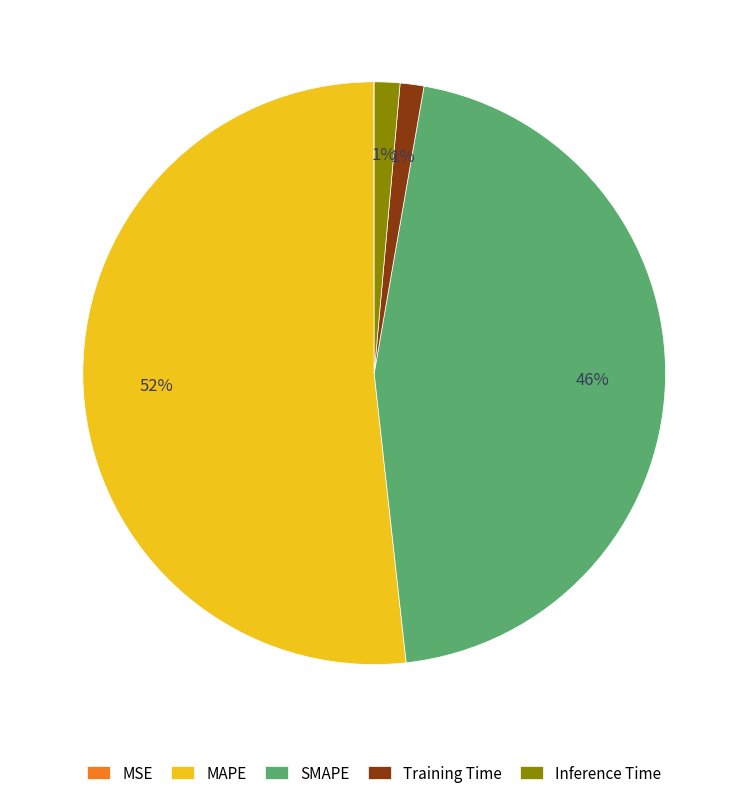

The MAPE slice represents 52% of the pie. True or false?

True